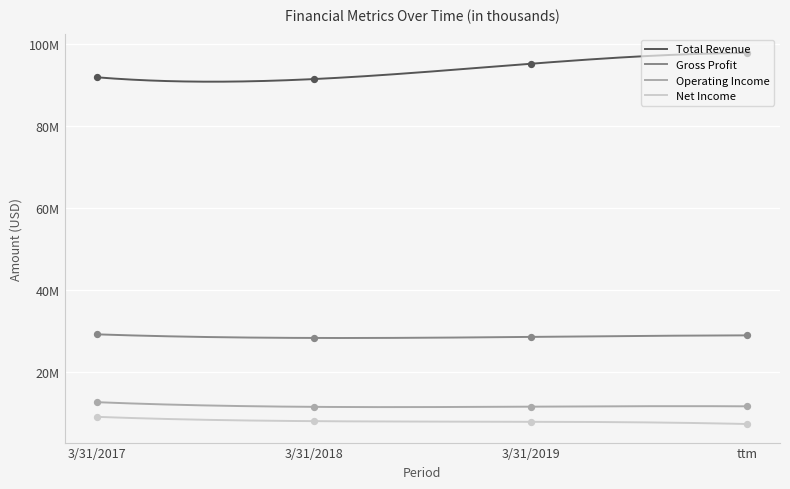

Which series contains the highest Y value?

Total Revenue